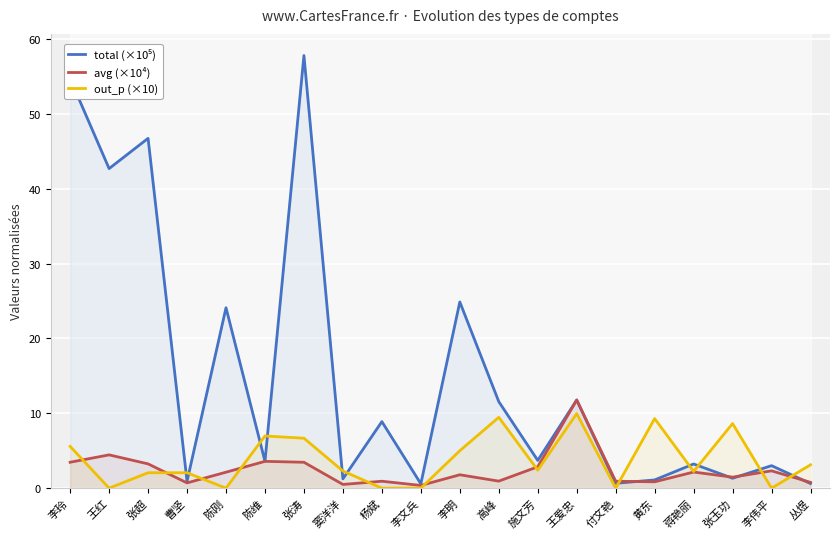

Where is out_p (×10) nearest to the value 4?

丛煜